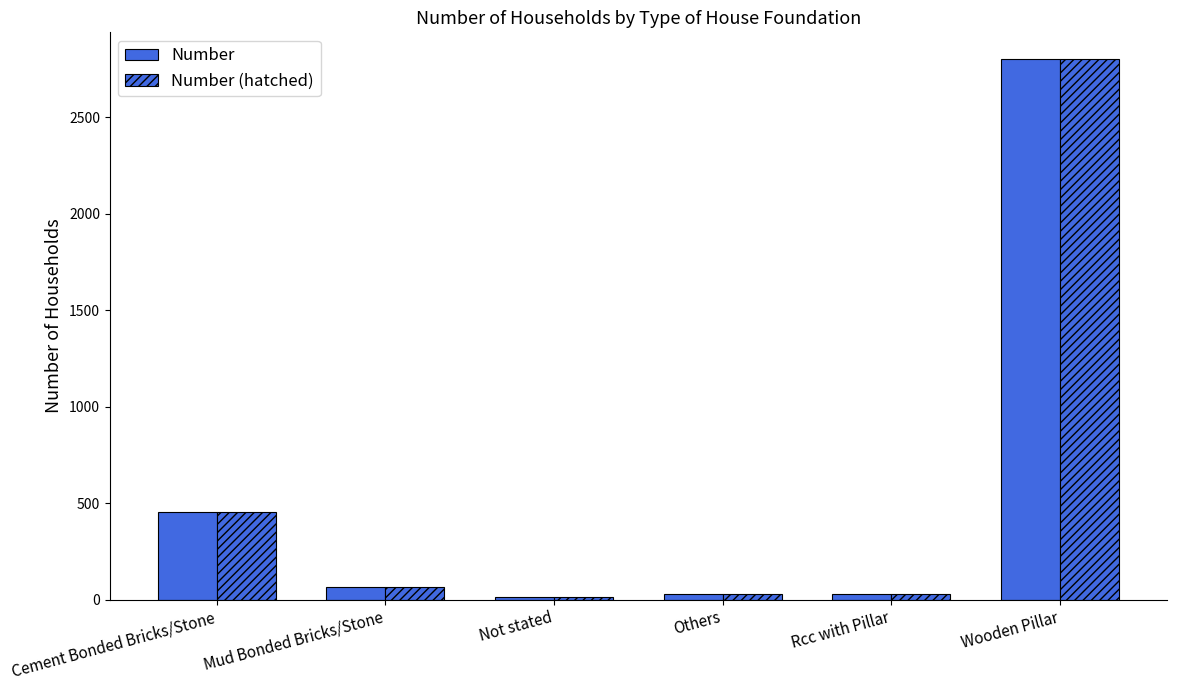

The value of Number (hatched) at Cement Bonded Bricks/Stone is 454. True or false?

True